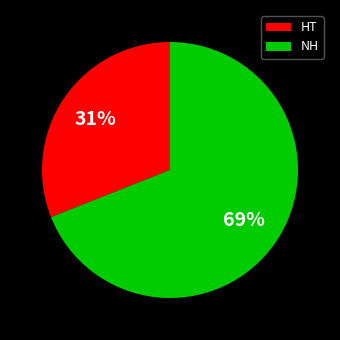

To the nearest percent, what is the difference between the largest and smallest slice percentages?

38%